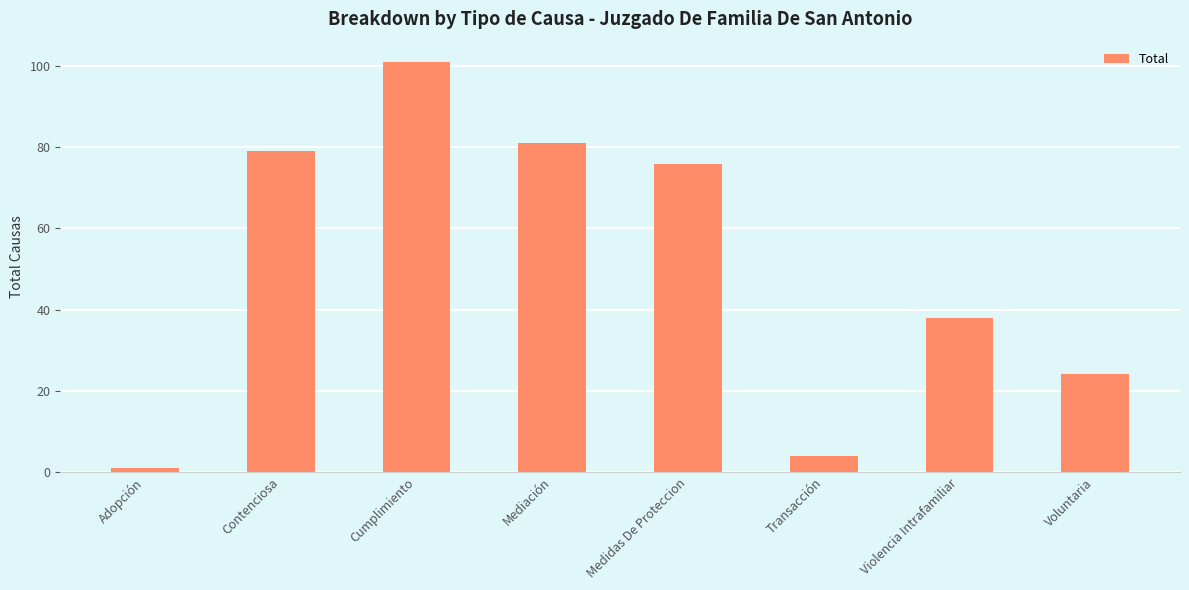

Reading left to right, extract all data points from this chart.

1	79	101	81	76	4	38	24